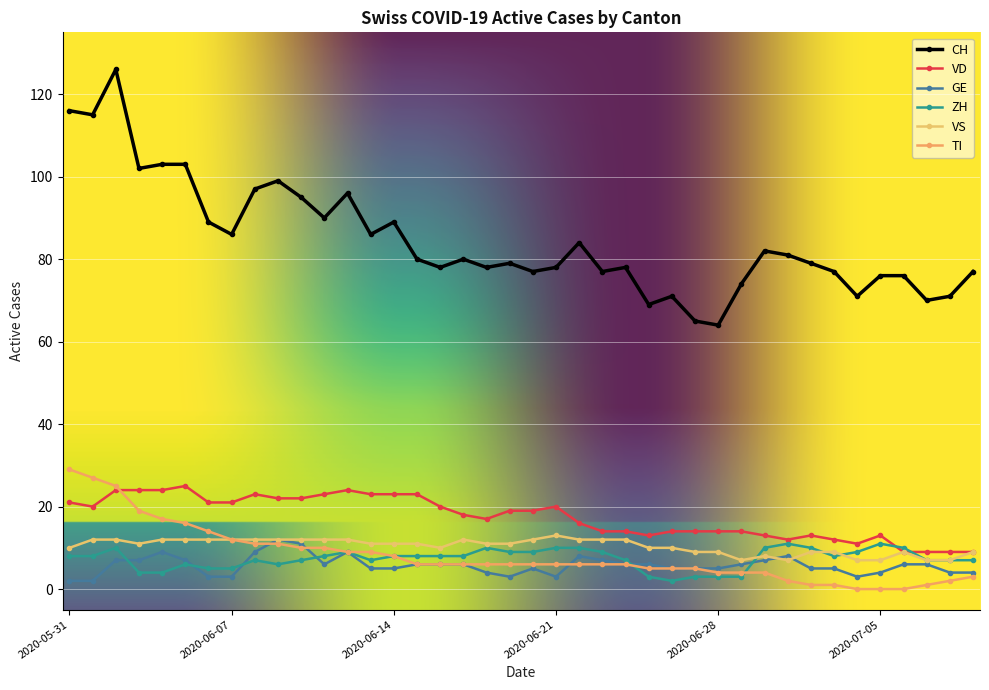

Does the chart have visible grid lines?

Yes